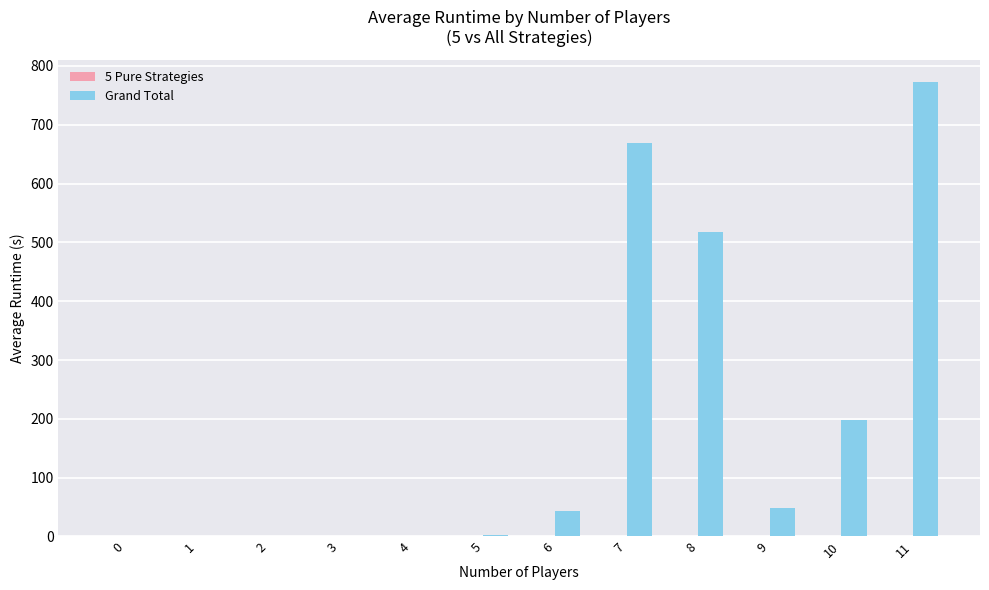

What is the total value across all series at 6?

42.8